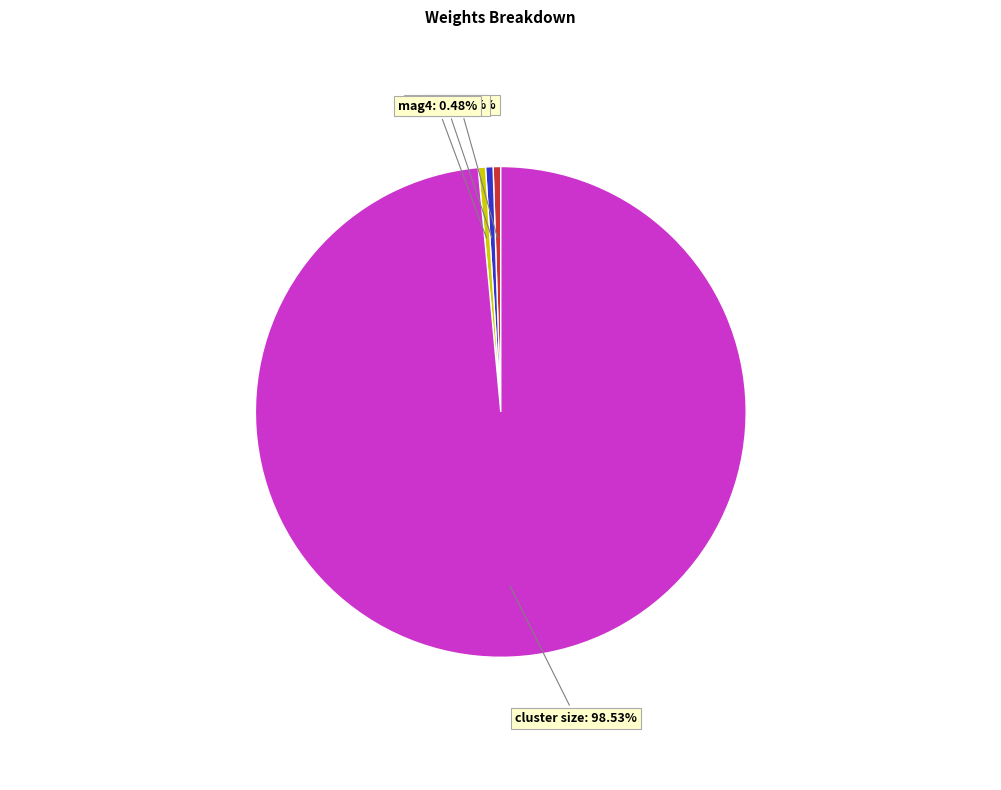

Which category has the biggest portion of the pie?

cluster size